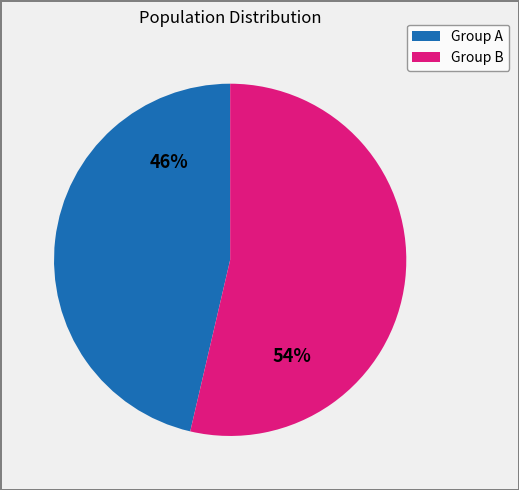

Does any single category account for the majority?

Yes